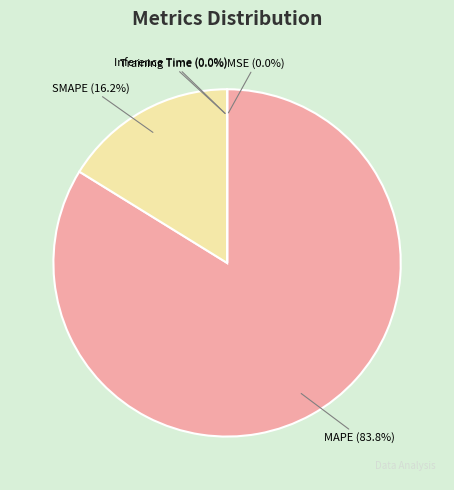

What is the largest slice in the pie chart?

MAPE